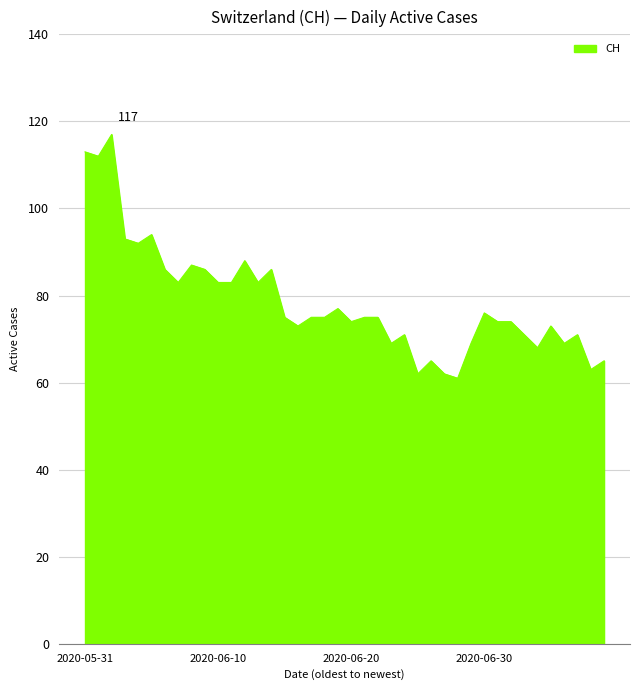

What is the difference between the maximum and minimum values?

56